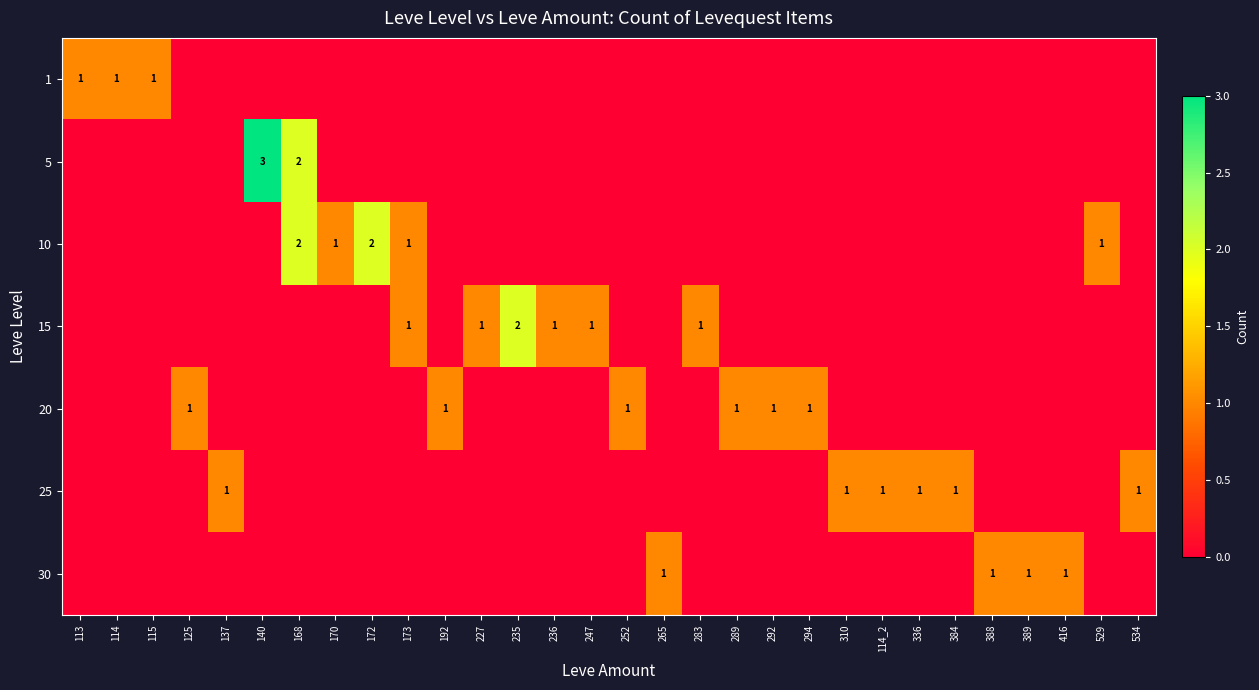

The 5 series shows -1 at 529. True or false?

False